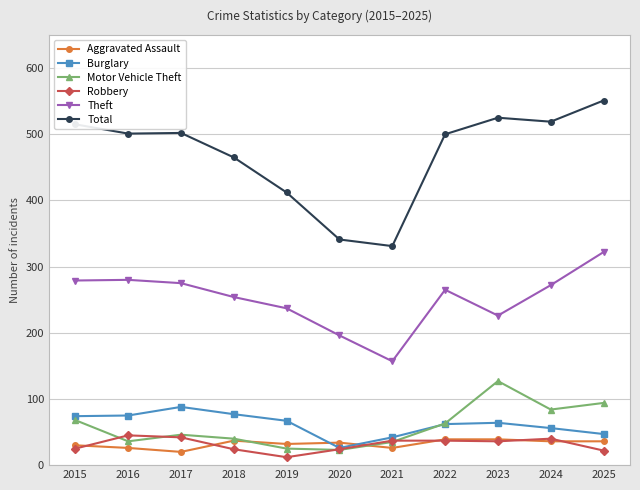

What is the sum of all Burglary values?

678